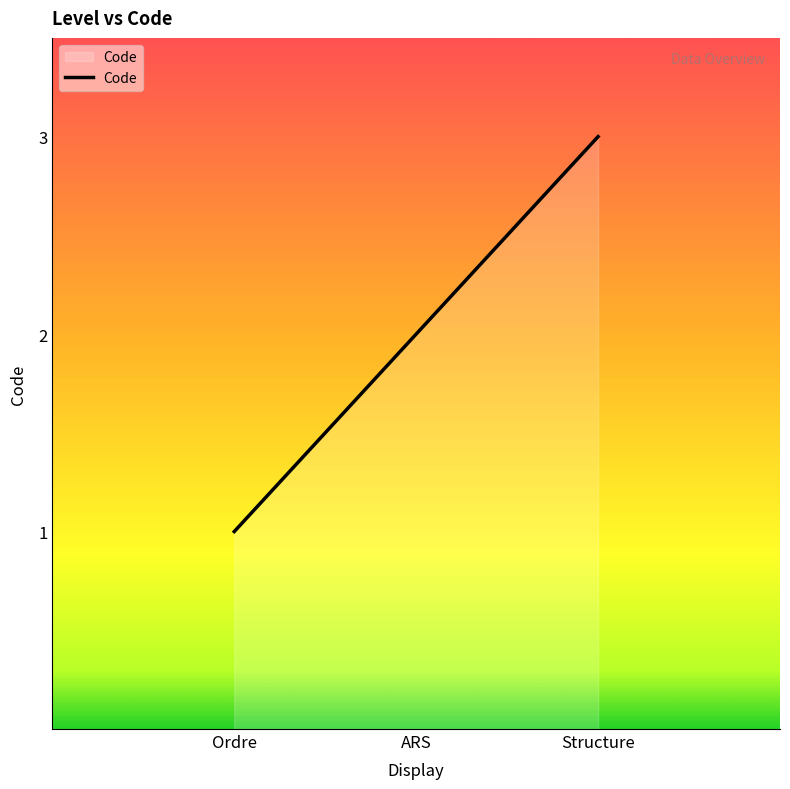

List the labels in order of value, largest first.

Structure, ARS, Ordre